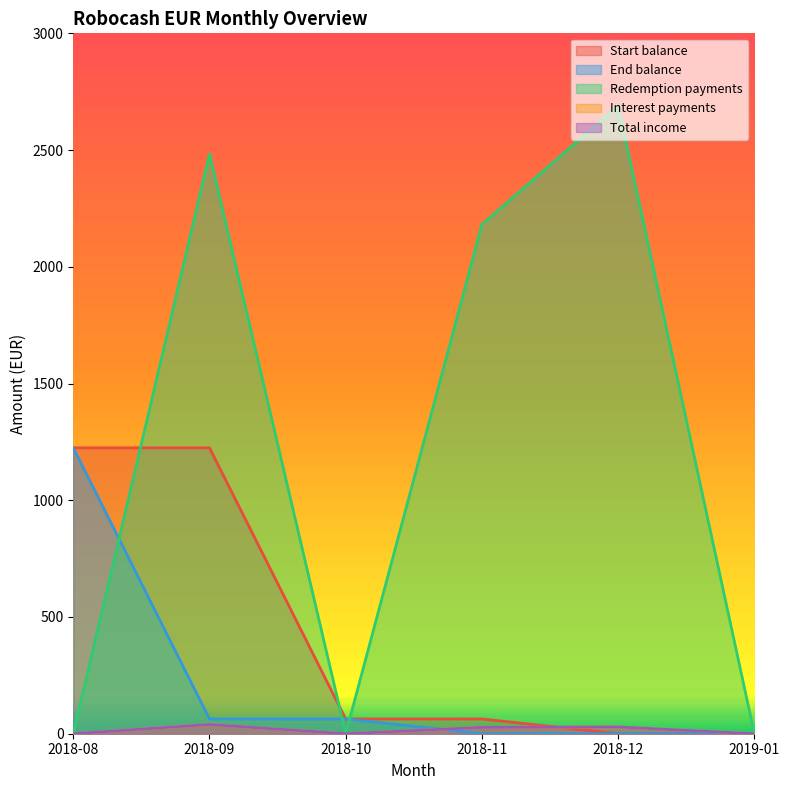

Reading left to right, what are all the values shown in this chart?

Start balance: 1224.6	1224.6	63.2	63.2	0.0	0.0
End balance: 1224.6	63.2	63.2	0.0	0.0	0.0
Redemption payments: 0.0	2483.4	0.0	2181.5	2689.7	0.0
Interest payments: 0.0	39.5	0.0	27.1	29.1	0.0
Total income: 0.0	39.5	0.0	27.1	29.1	0.0